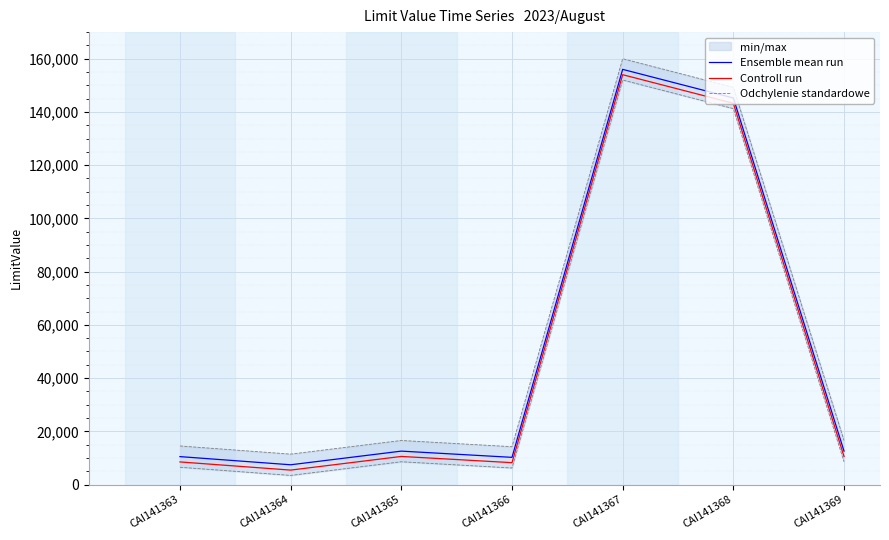

What is the sum of all Ensemble mean run values?

354533